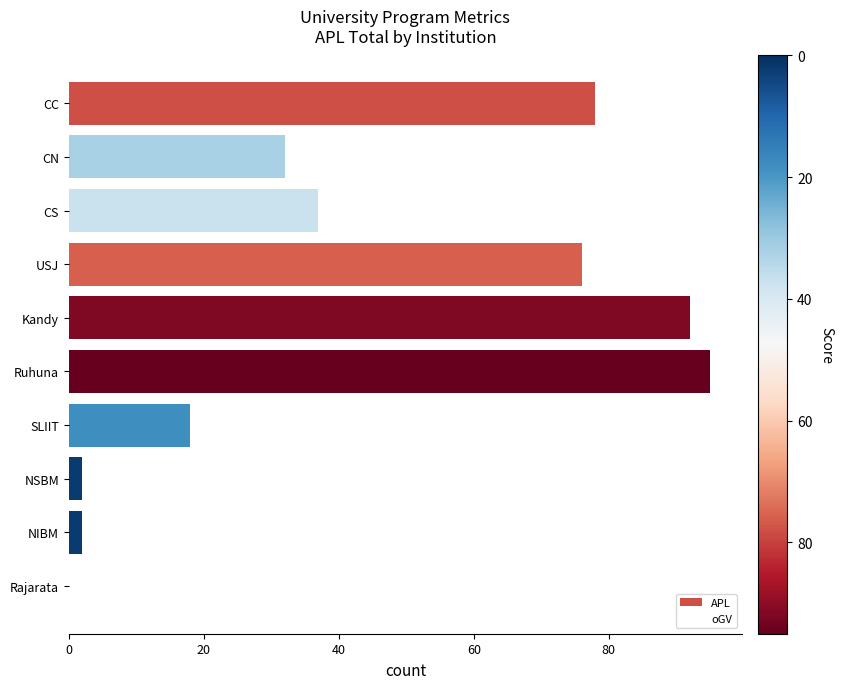

Reading right to left, list all the values displayed in this chart.

APL: 0	2	2	18	95	92	76	37	32	78
oGV: 9	2	84	16	11	14	66	15	26	11